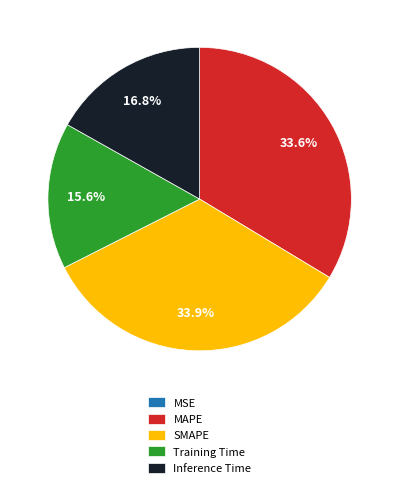

Combined, do Inference Time and MAPE account for over 50%?

Yes